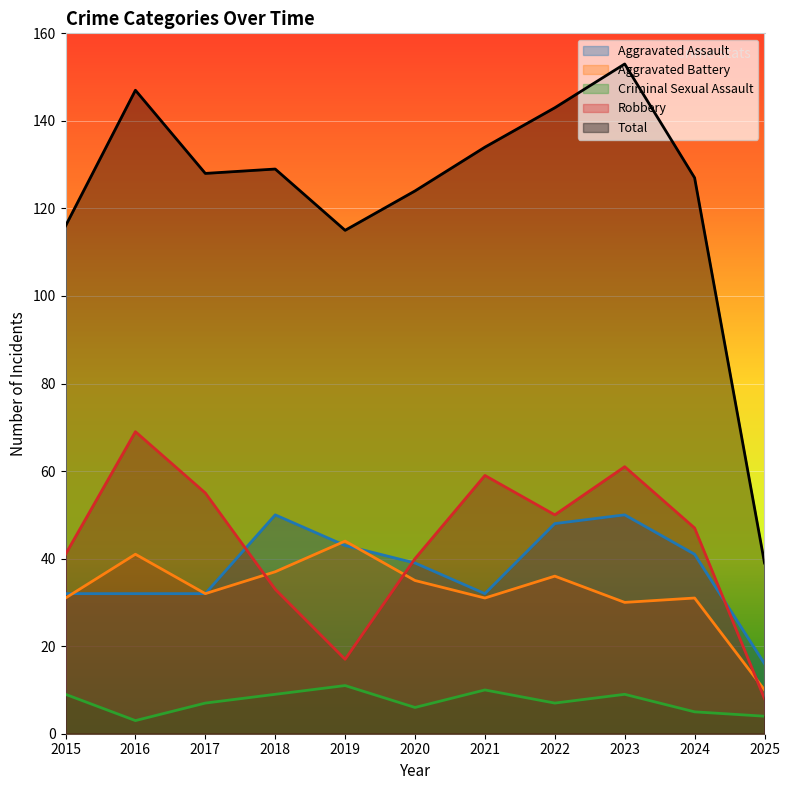

Where is the first local maximum for Aggravated Battery?

2016